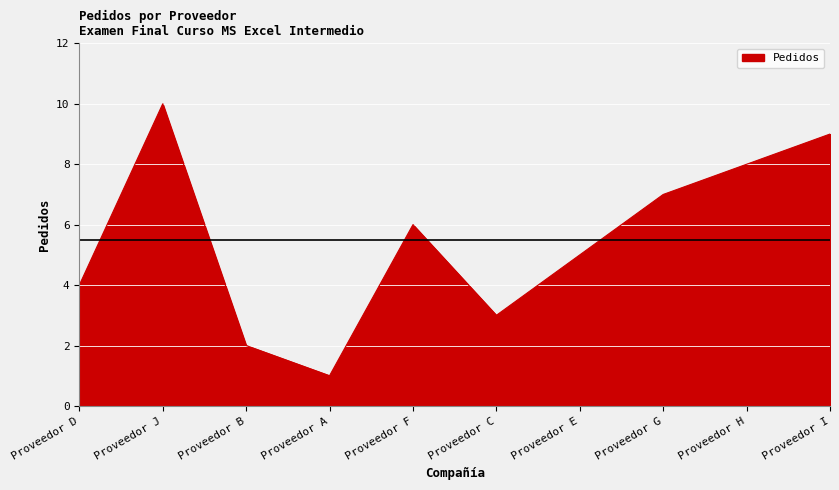

True or false: there are more than 1 points higher than both neighbors.

True